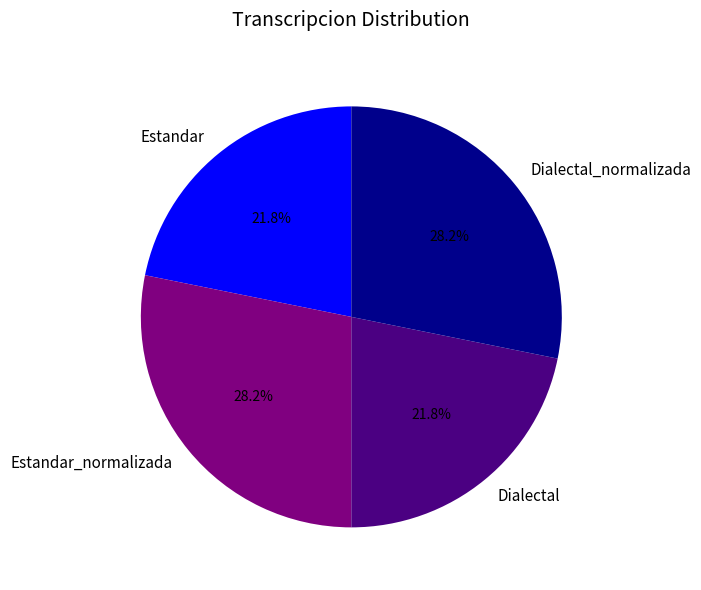

To the nearest percent, what is the average slice percentage?

25%